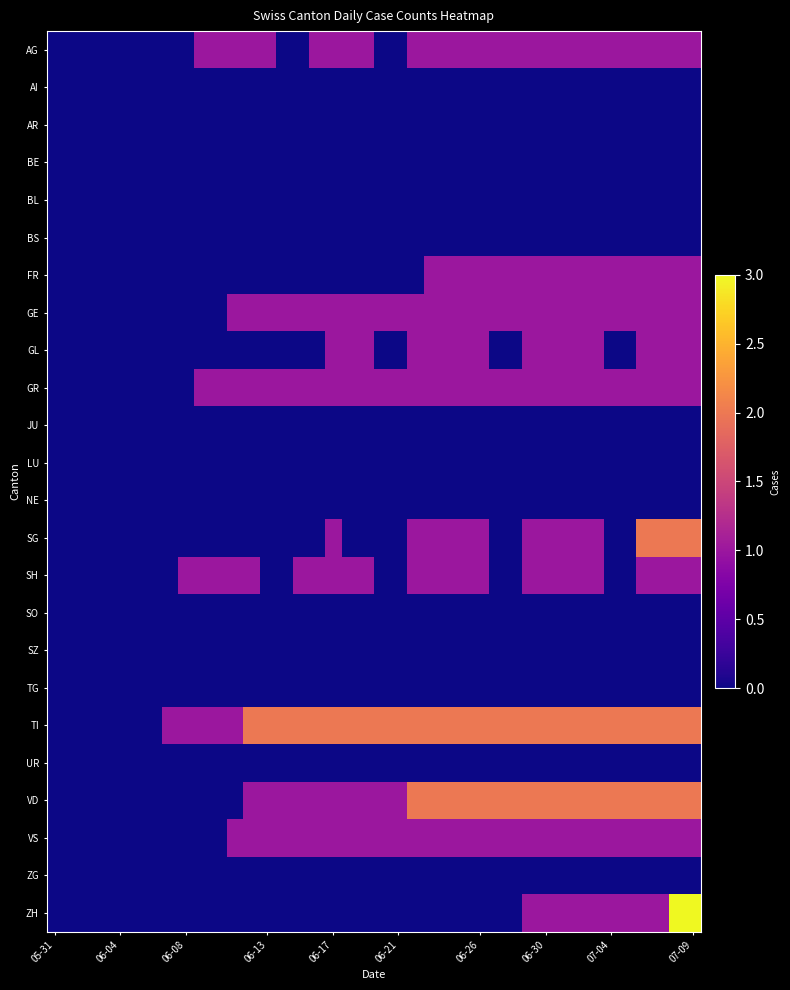

How many distinct data groups are displayed?

24